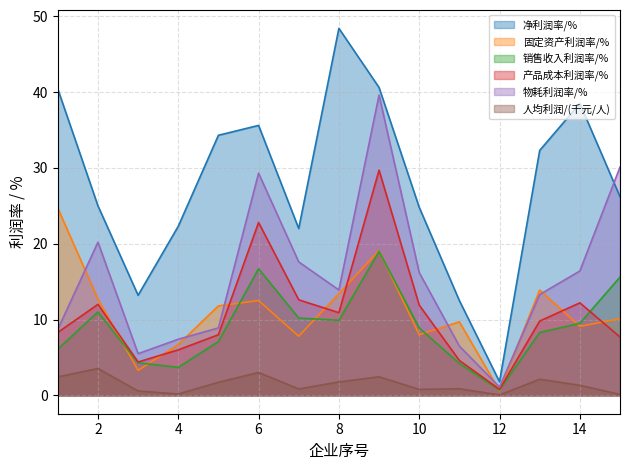

The 固定资产利润率/% series shows 2.3 at 14. True or false?

False